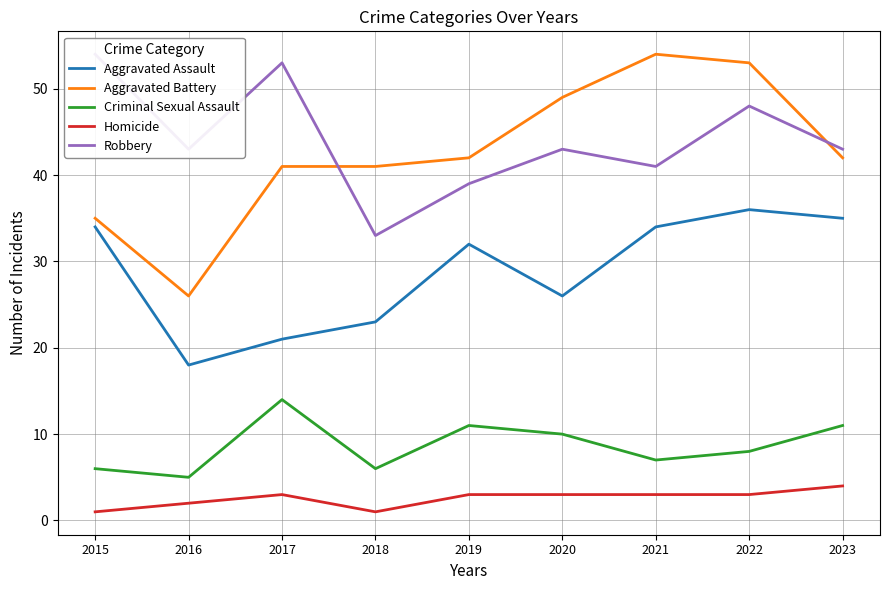

Read the Homicide value at 2015.

1